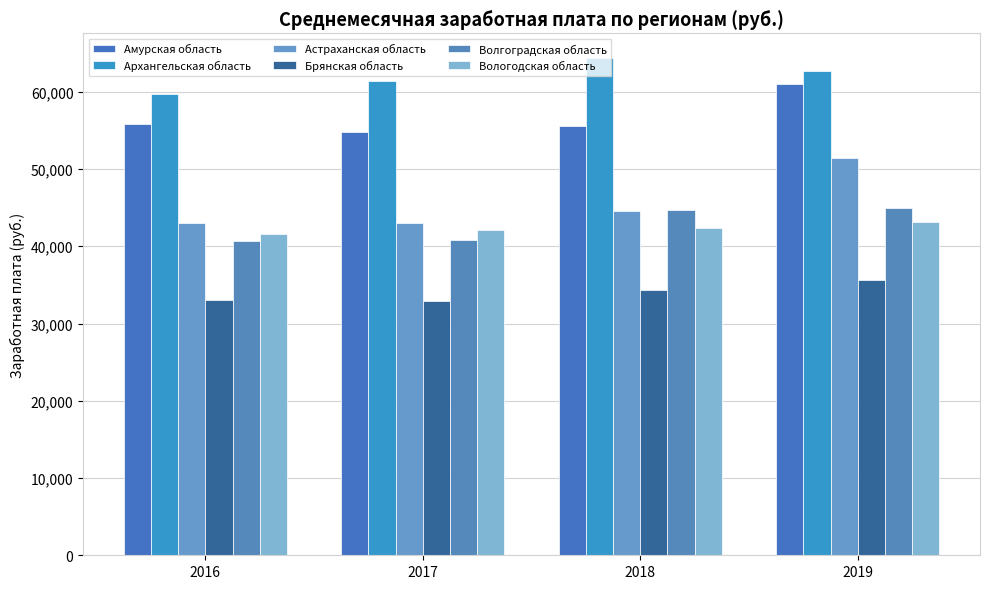

Count the number of data series in this chart.

6